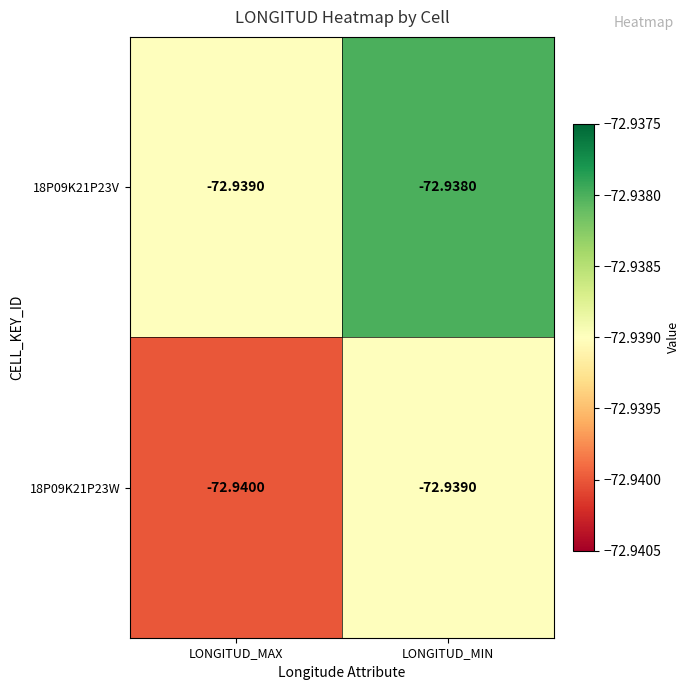

Rank the series by their average value, from lowest to highest.

18P09K21P23W, 18P09K21P23V